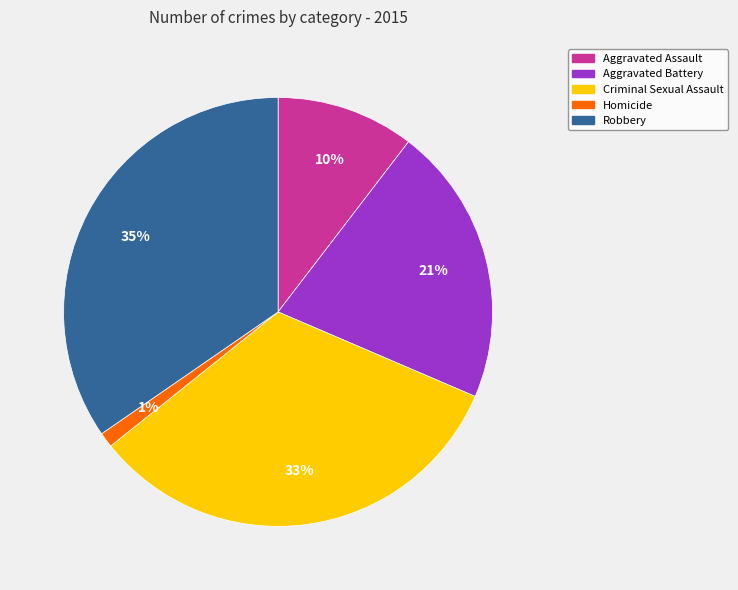

To the nearest percent, what portion does Robbery represent?

35%